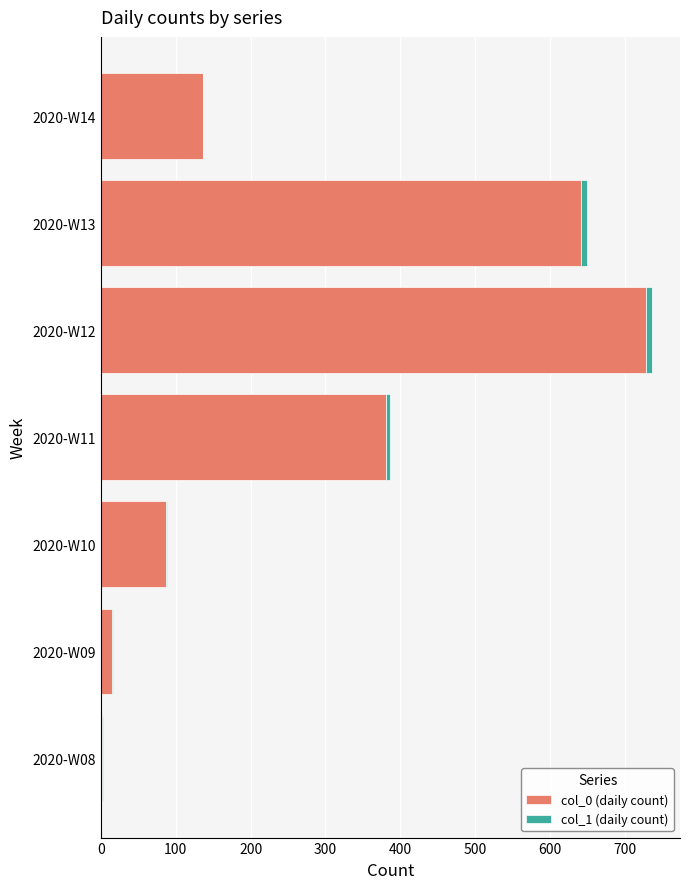

Which category has the highest value in the col_0 (daily count) series?

2020-W12